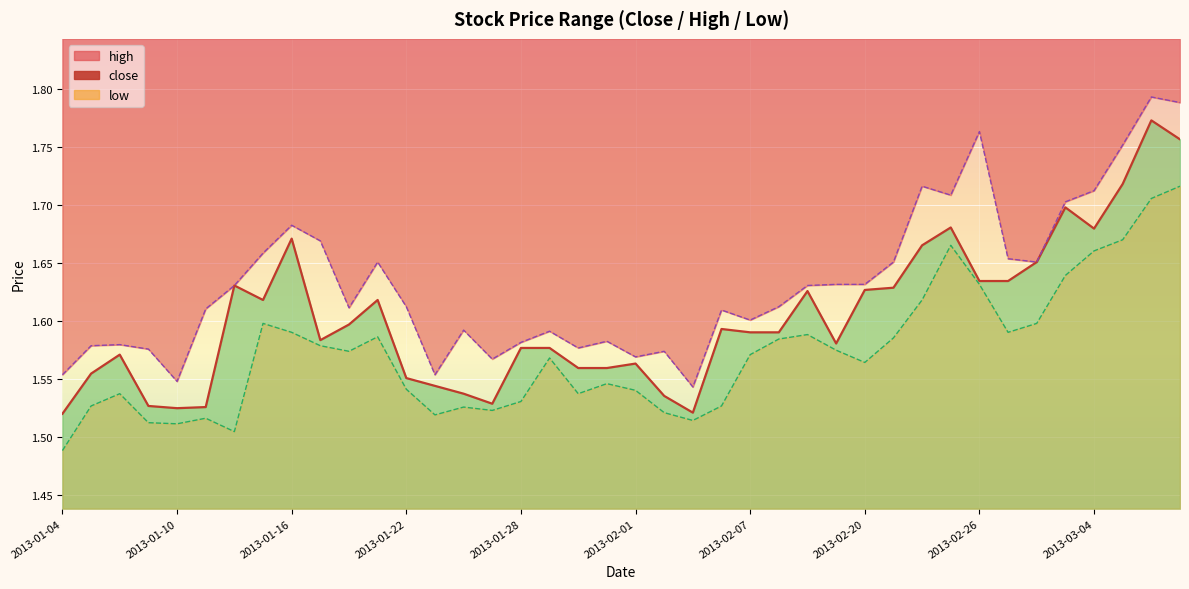

True or false: low and high intersect in this chart.

False